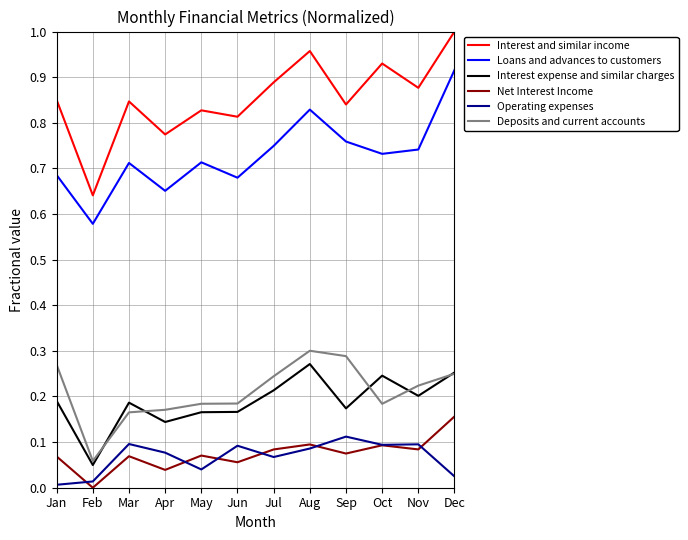

Which series has the widest spread of values?

Interest and similar income